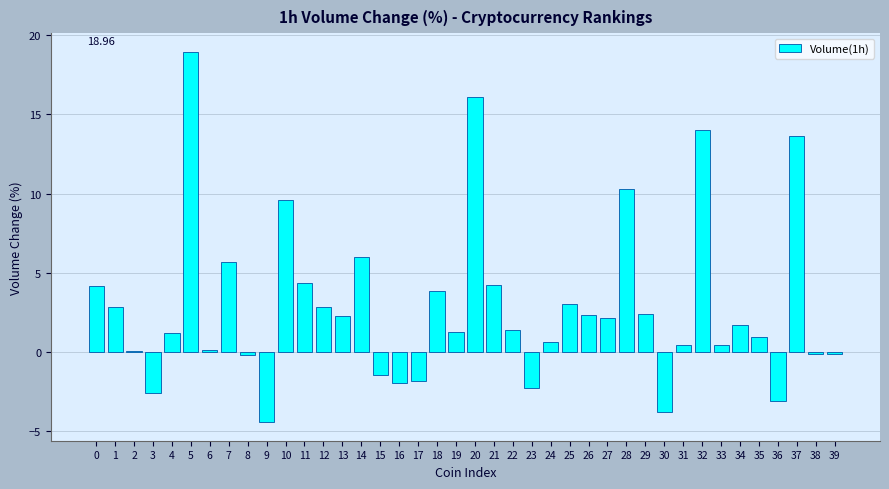

What is the sum of all values?

114.7